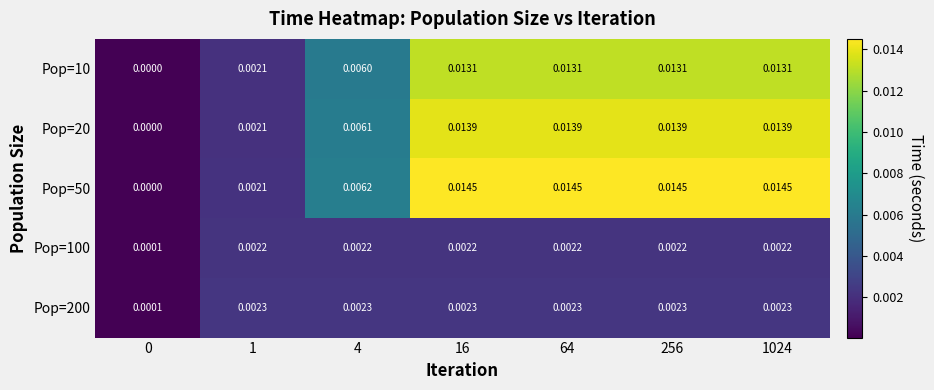

Is the value of Pop=10 at 1024 greater than the value of Pop=50 at 64?

No